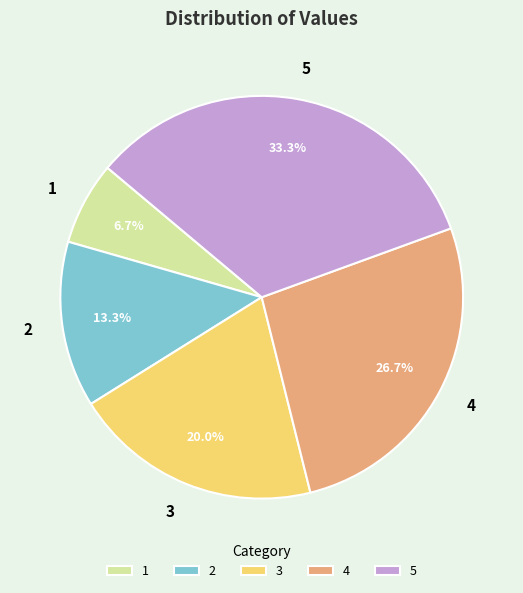

Approximately how many times larger is the value at 2 compared to 3?

0.7